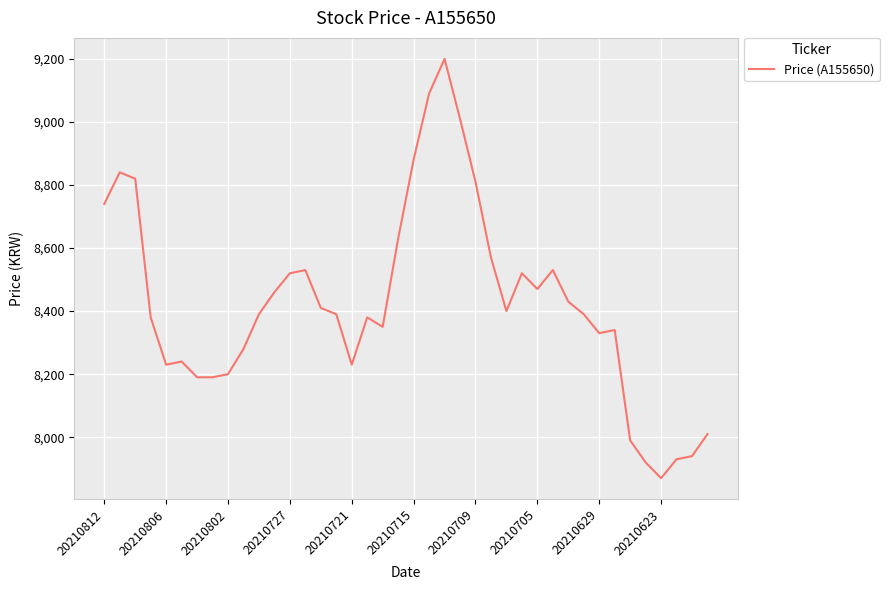

What is the minimum value shown in the chart?

7870